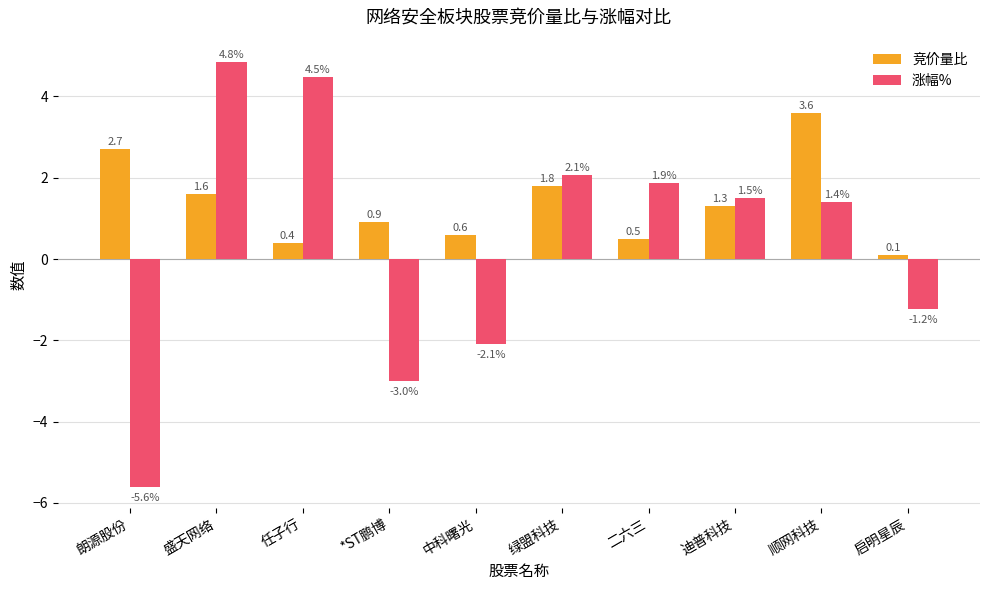

Which series has the widest spread of values?

涨幅%